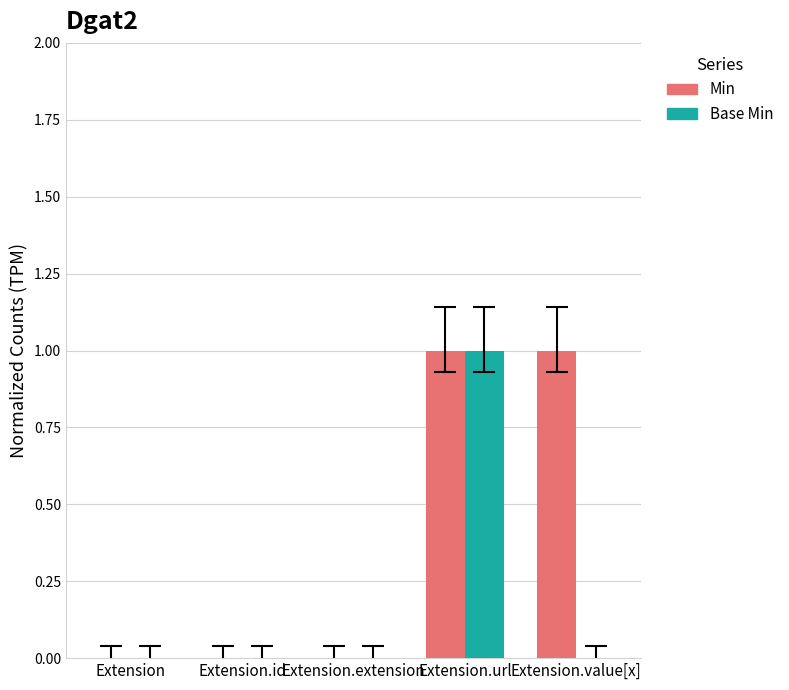

Is it true that Min equals -1 at Extension?

False